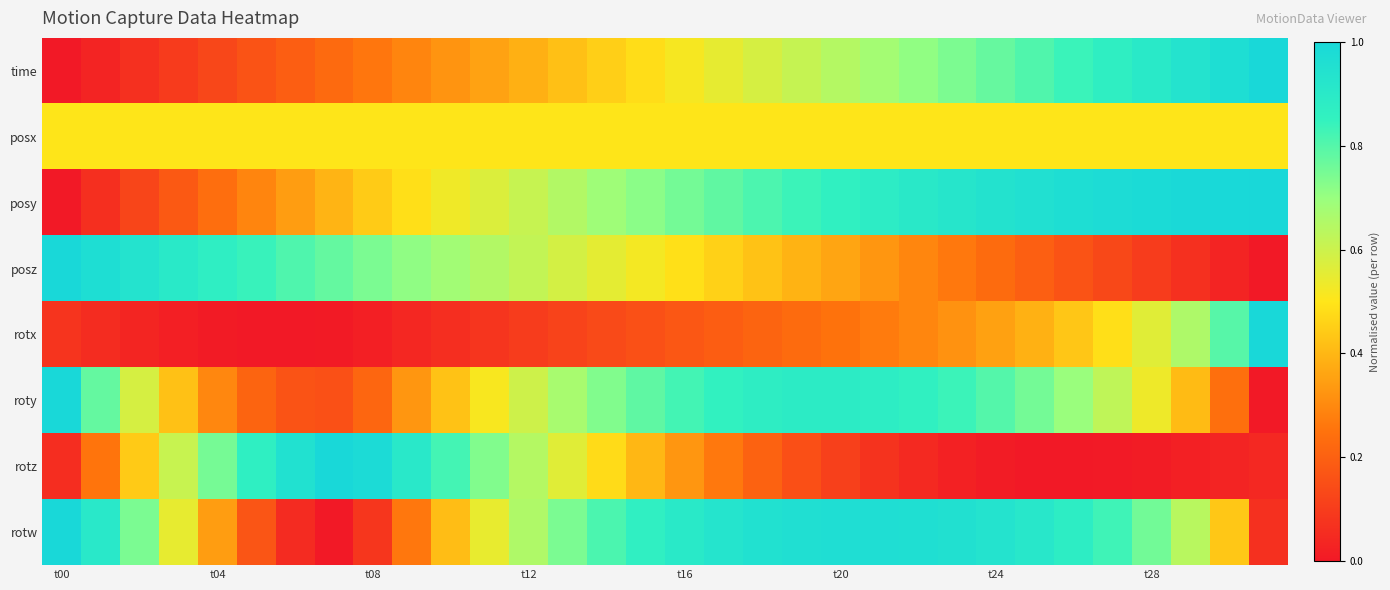

Which category has the lowest value across all series?

t00